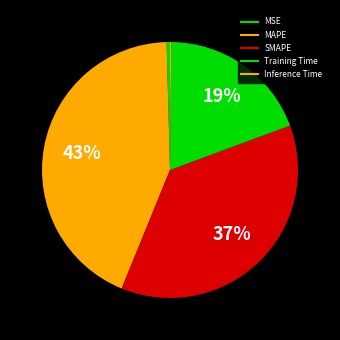

Which has a higher value, MAPE or Inference Time?

MAPE